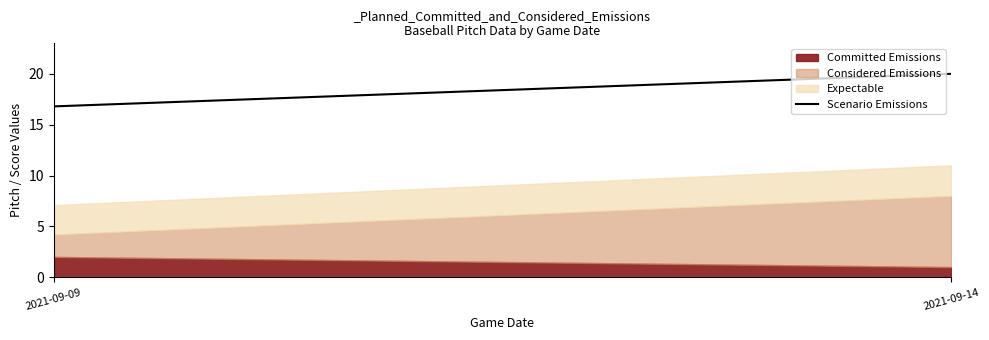

Reading left to right, list the values for the Committed Emissions series.

2.0	1.0